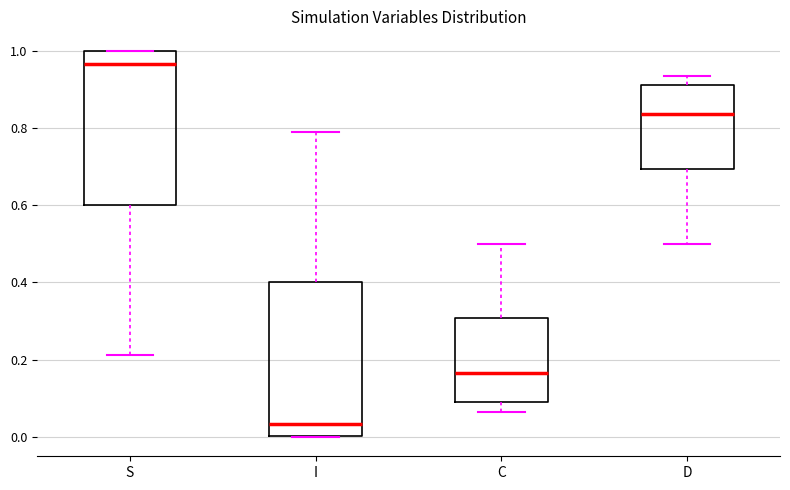

Reading left to right, transcribe this box plot: for each box, give where its median line is, the range the box spans, and where its two whiskers end, as read against the y-axis. The values are not printed on the chart, so give them approximately, as read against the axis.

S: median 0.96, box 0.60 to 1.00, whiskers 0.22 to 1.00
I: median 0.04, box 0.00 to 0.40, whiskers 0.00 to 0.78
C: median 0.16, box 0.08 to 0.30, whiskers 0.06 to 0.50
D: median 0.84, box 0.70 to 0.92, whiskers 0.50 to 0.94